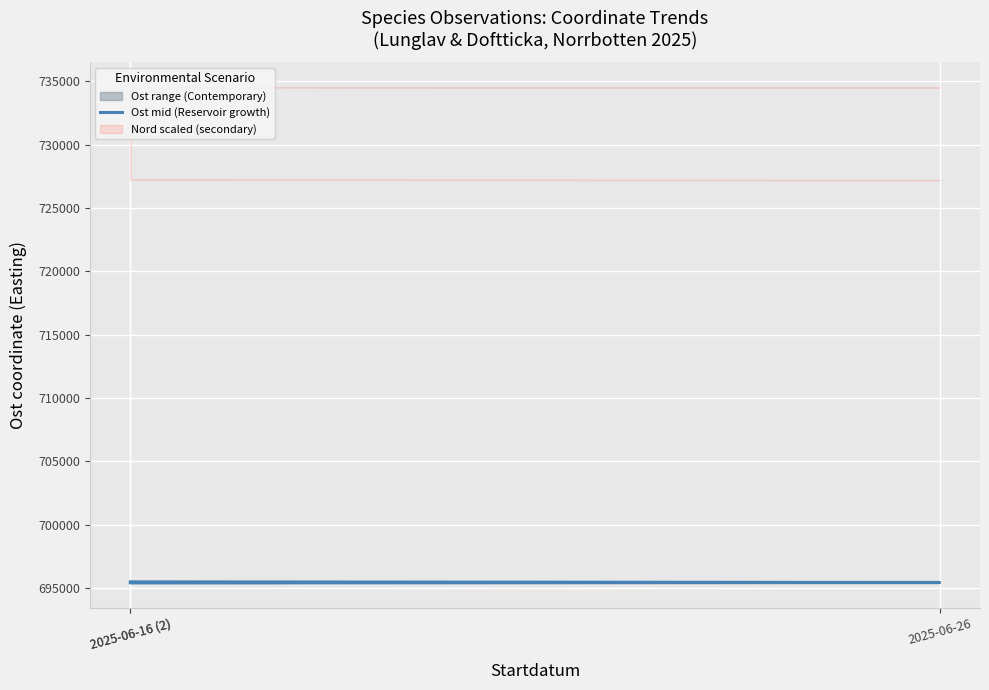

What is the difference between the values at 2025-06-16 (2) and 2025-06-26?

50